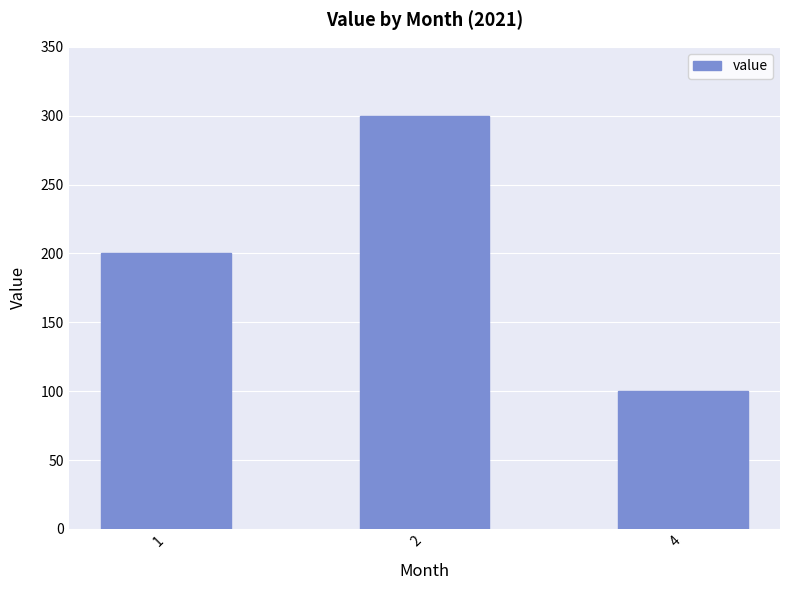

How many bars are there in total?

3